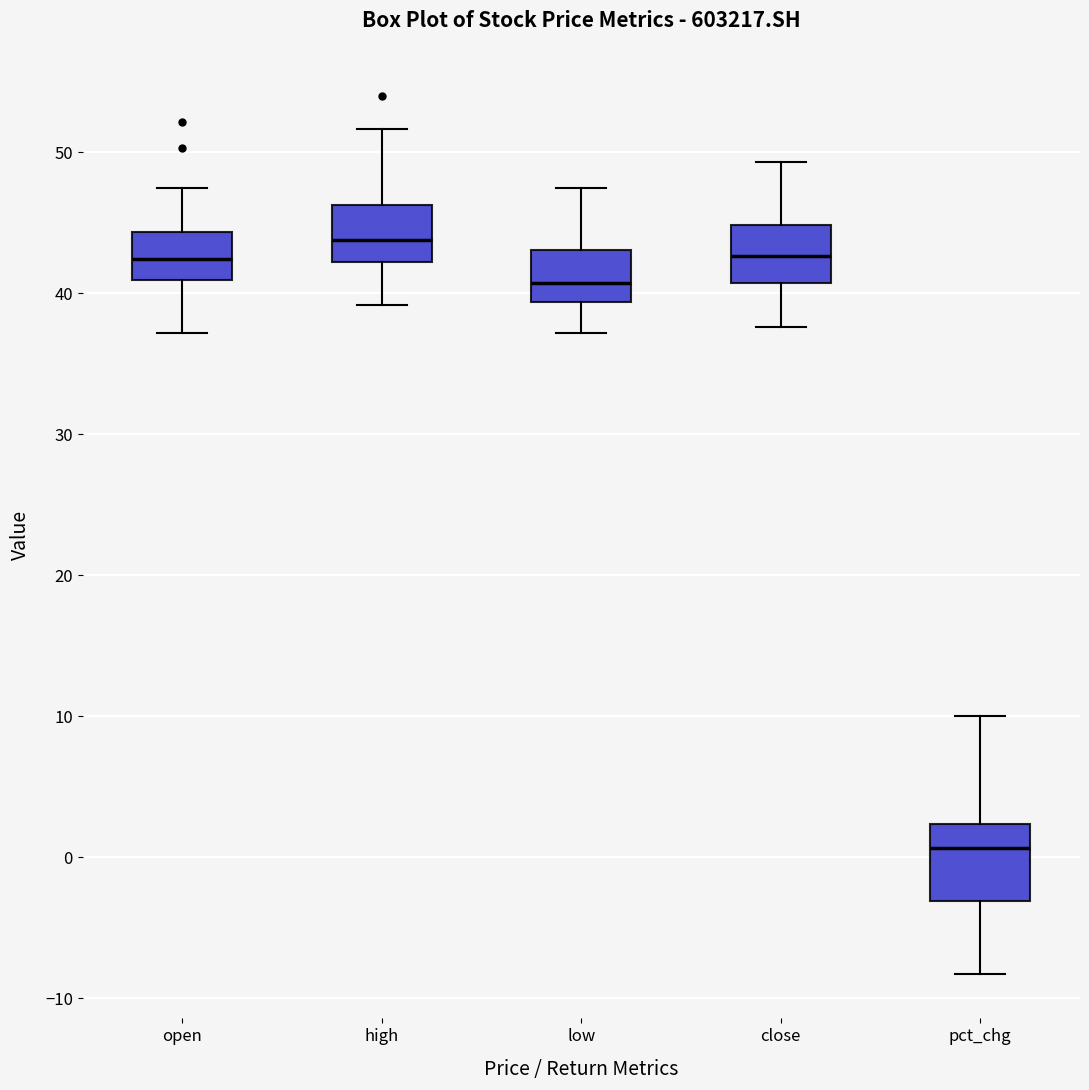

Reading left to right, read every box against the y-axis: the position of its median line, the range the box covers, and the ends of its whiskers. The values are not printed on the chart, so give them approximately, as read against the axis.

open: median 42, box 41 to 44, whiskers 37 to 47
high: median 44, box 42 to 46, whiskers 39 to 52
low: median 41, box 39 to 43, whiskers 37 to 47
close: median 43, box 41 to 45, whiskers 38 to 49
pct_chg: median 1, box -3 to 2, whiskers -8 to 10